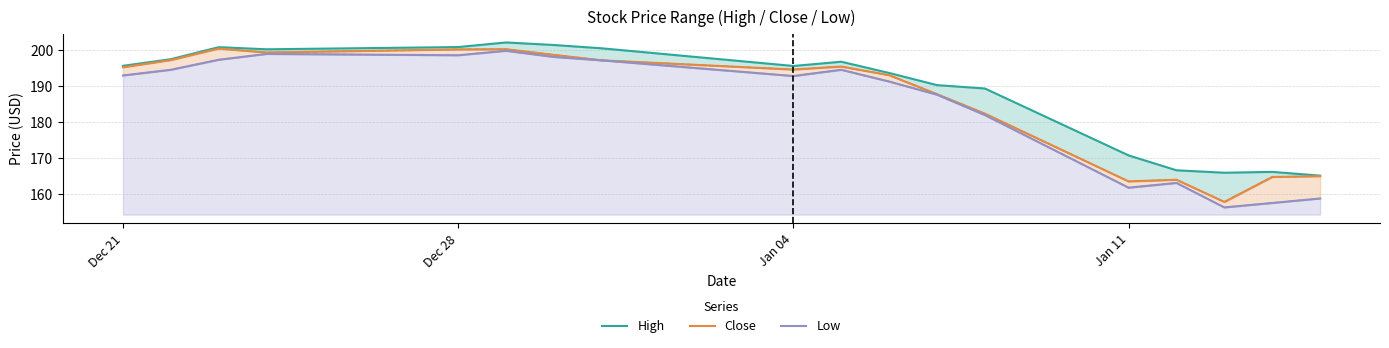

Rank the series by their average value, from lowest to highest.

Low, Close, High